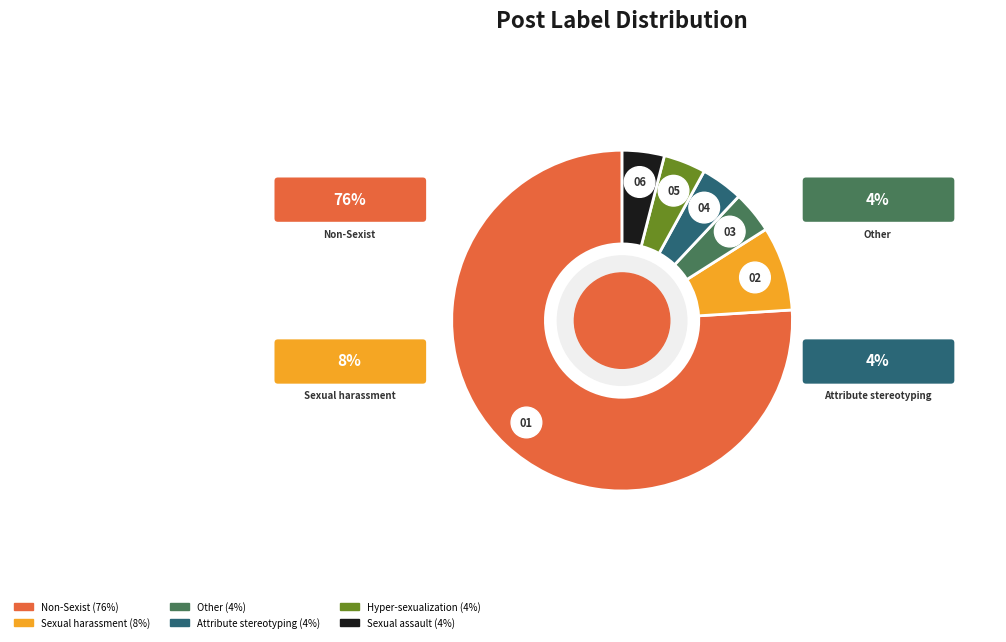

Rank the categories by value from highest to lowest.

Non-Sexist, Sexual_harassment, Other, Attribute_stereotyping, Hyper-sexualization, Sexual_assault